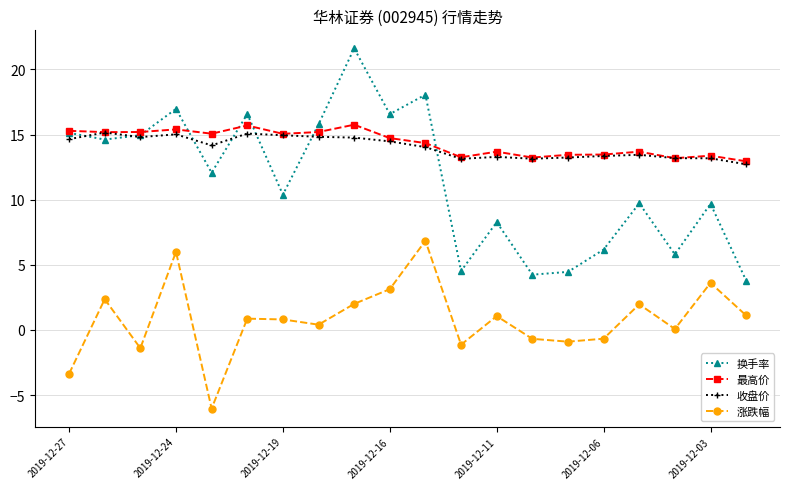

What is the value of the 换手率 point at the 17th from the left?

9.7